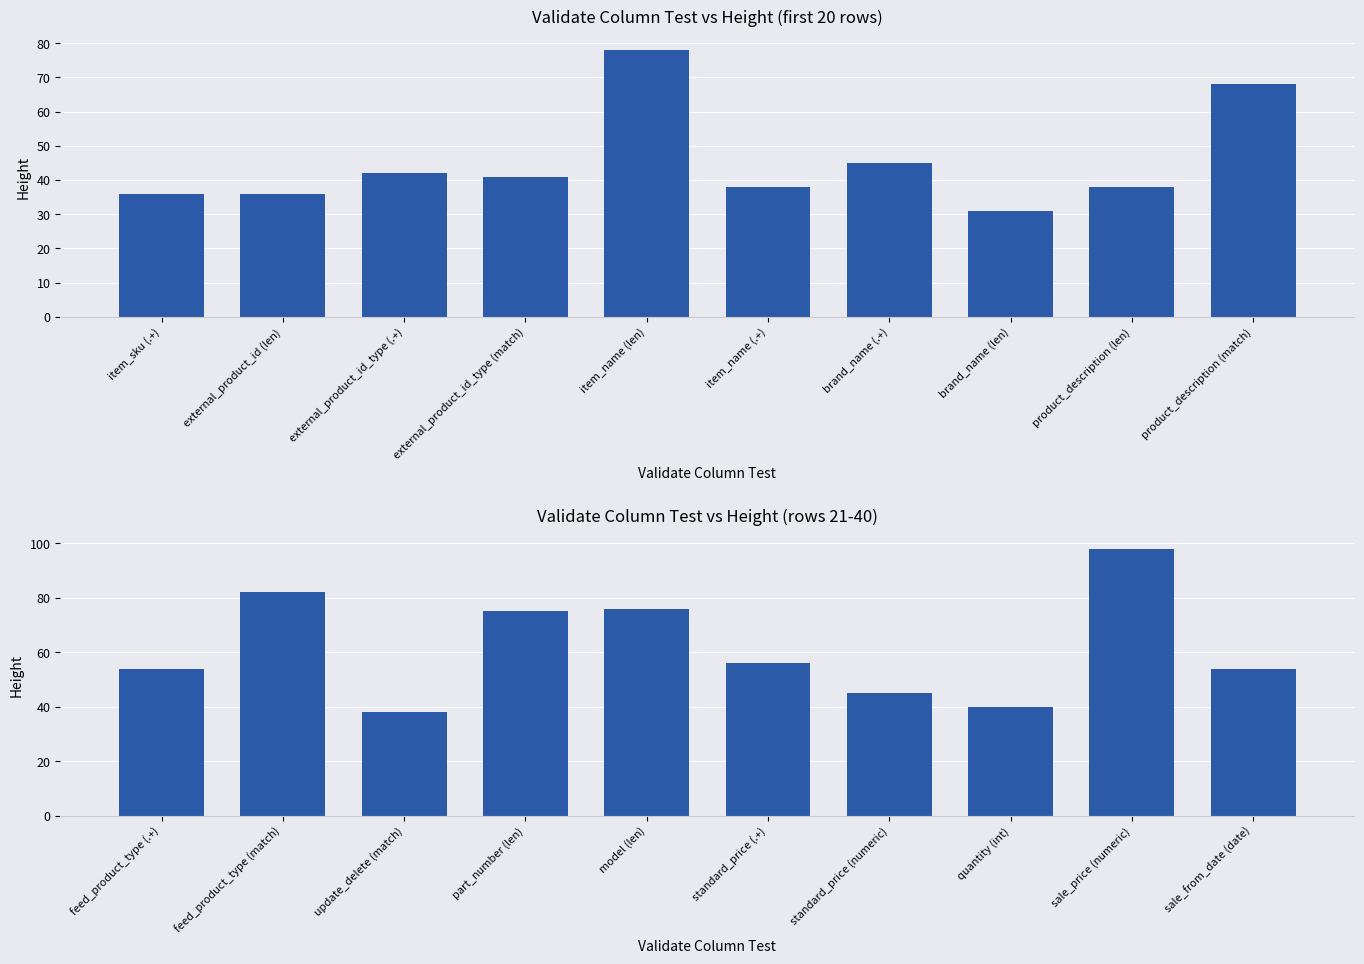

Count the number of data series in this chart.

1